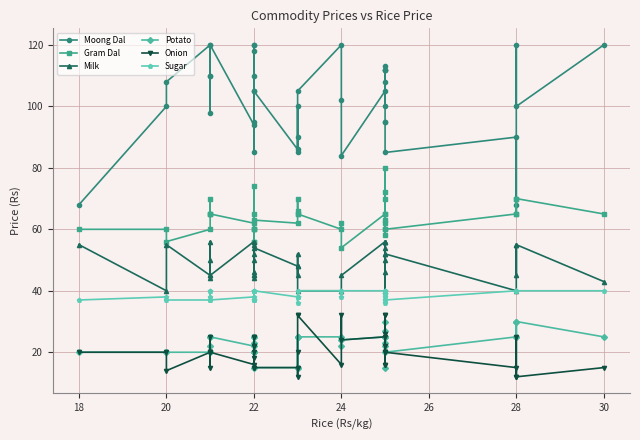

What is the difference between the maximum and second lowest values in the Potato series?

15